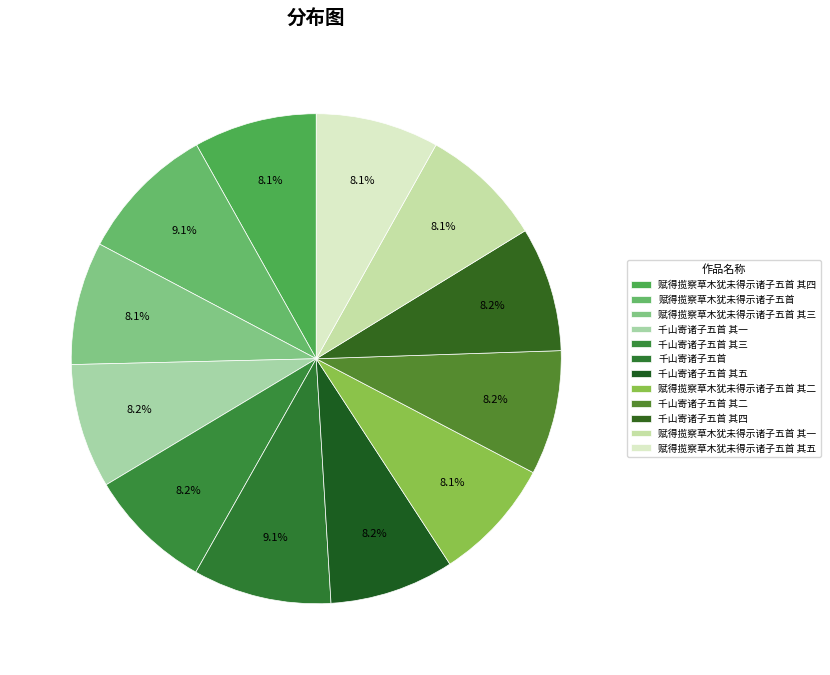

How many segments does this pie chart have?

12